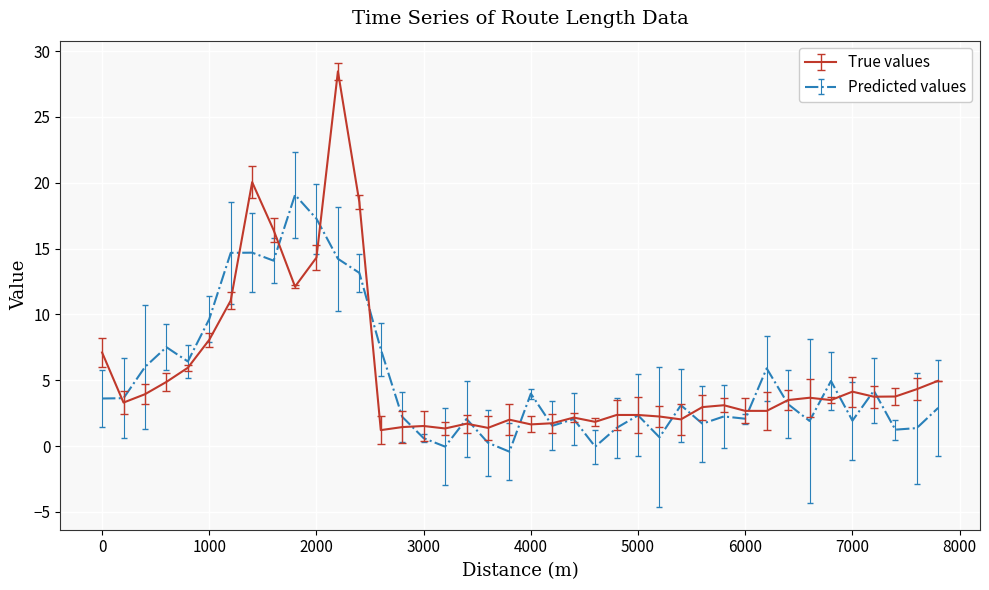

Rank the series by their maximum value, from highest to lowest.

True values, Predicted values